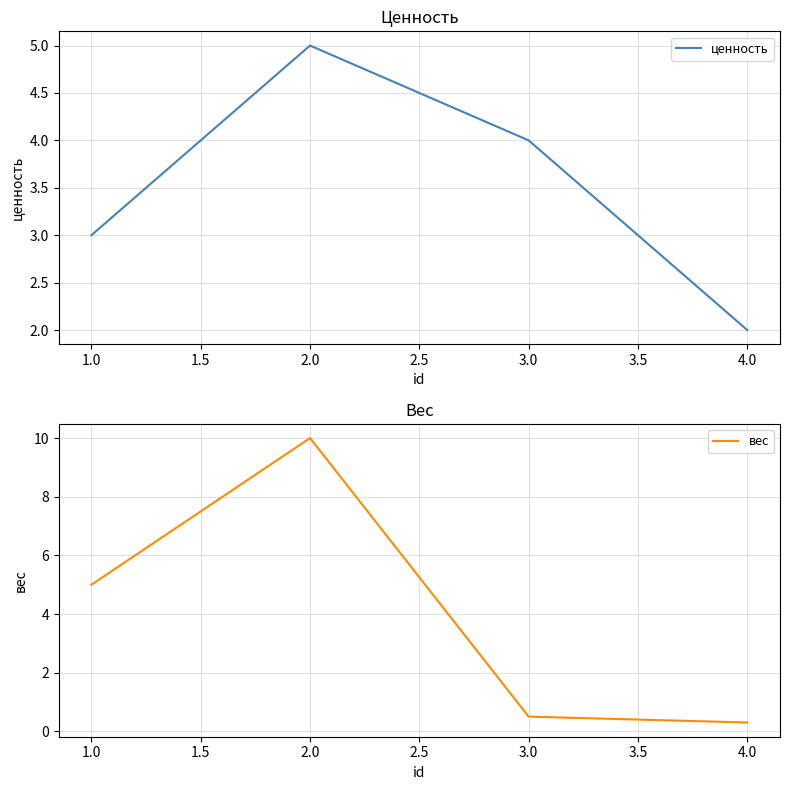

How many lines are shown in the chart?

2